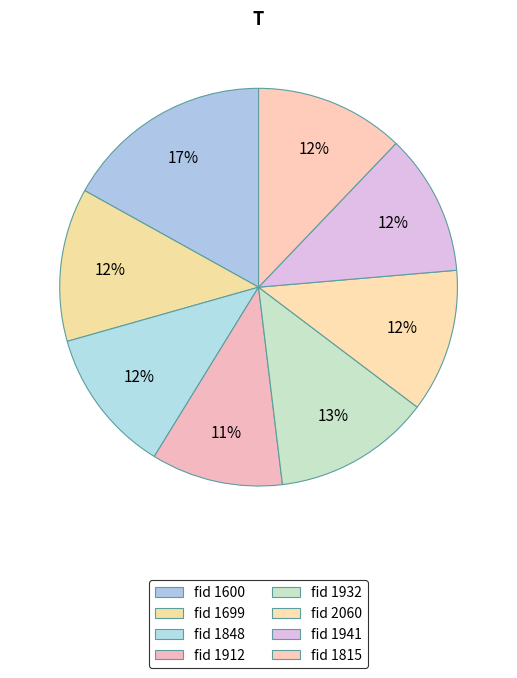

Is there any slice that represents more than half of the pie?

No